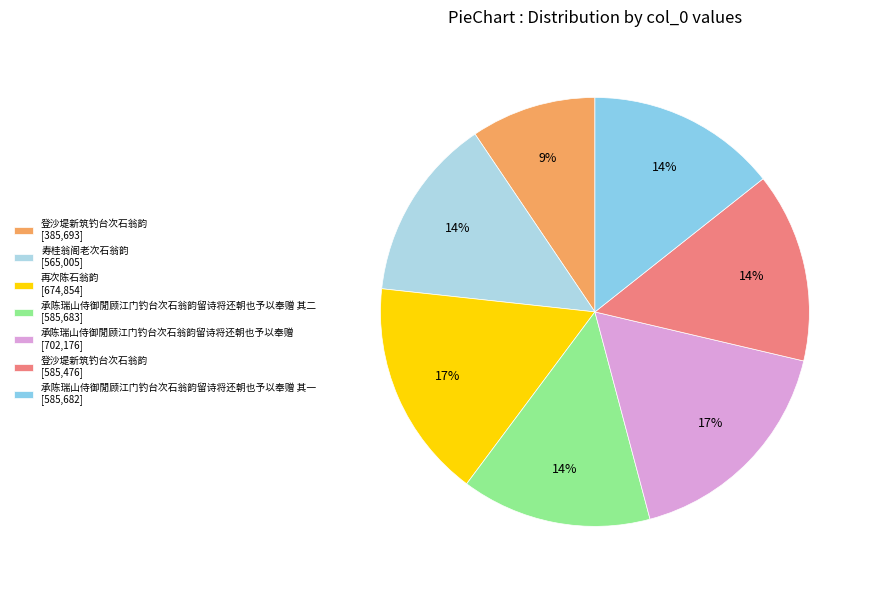

Count the number of slices in the pie.

7